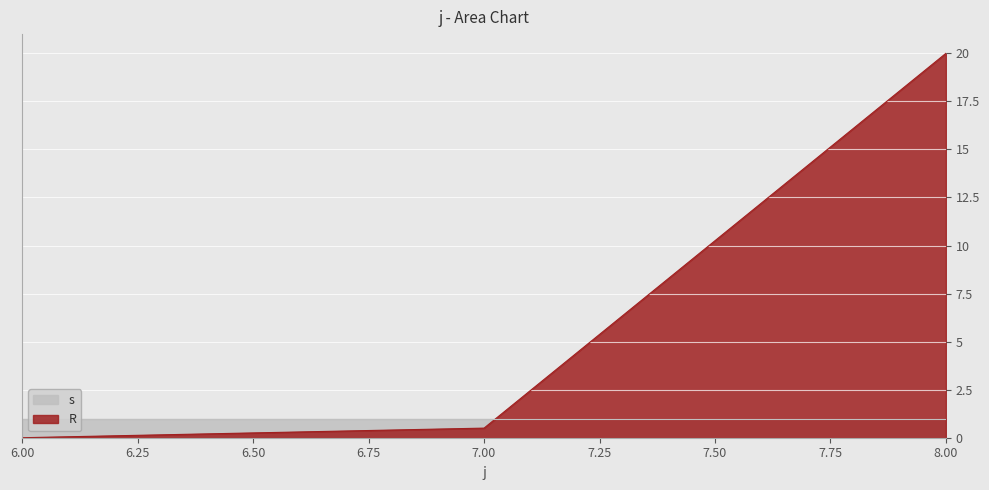

Is it true that the value at 7 is 0.9?

False